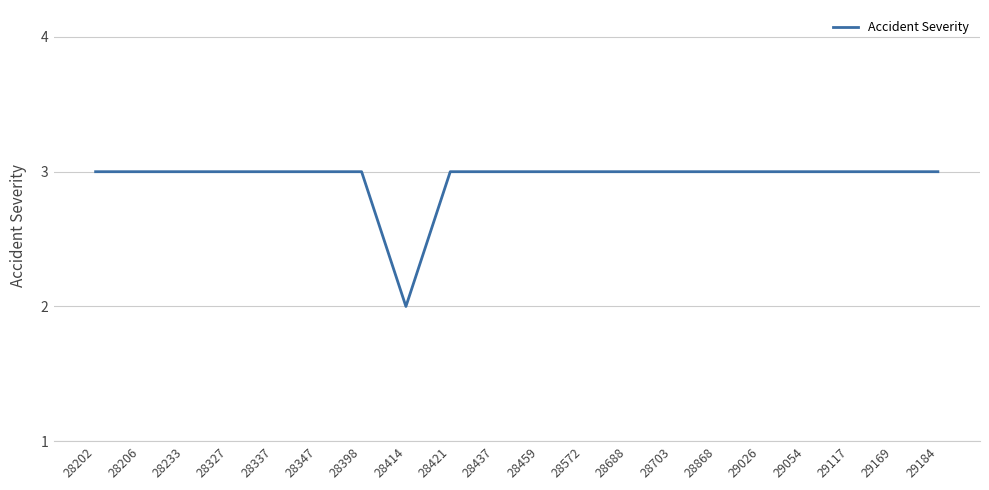

Approximately how many times larger is the value at 28703 compared to 29054?

1.0